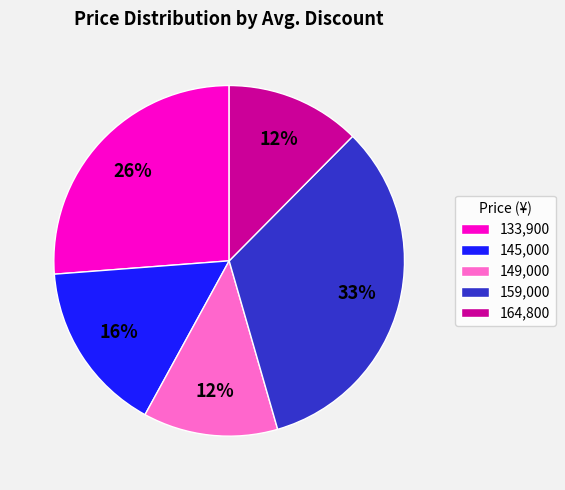

What percentage is the 145,000 slice, to the nearest percent?

16%